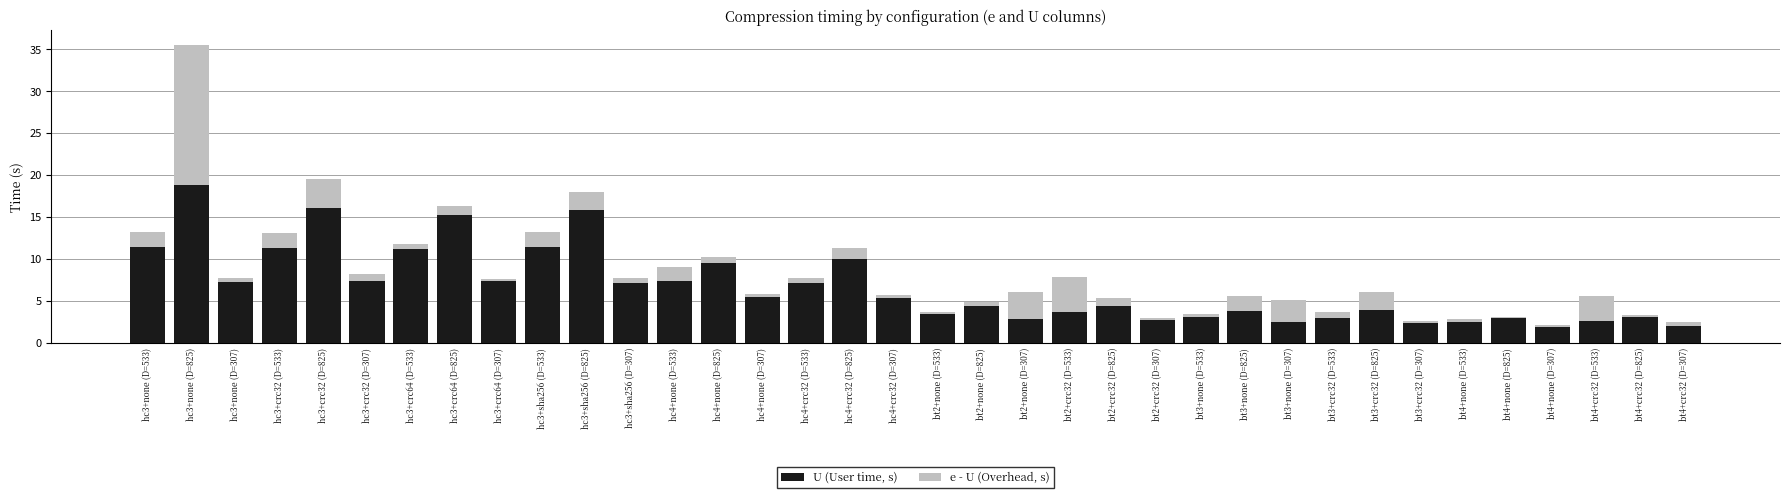

What is the difference between the maximum and minimum values in the U (User time, s) series?

16.9